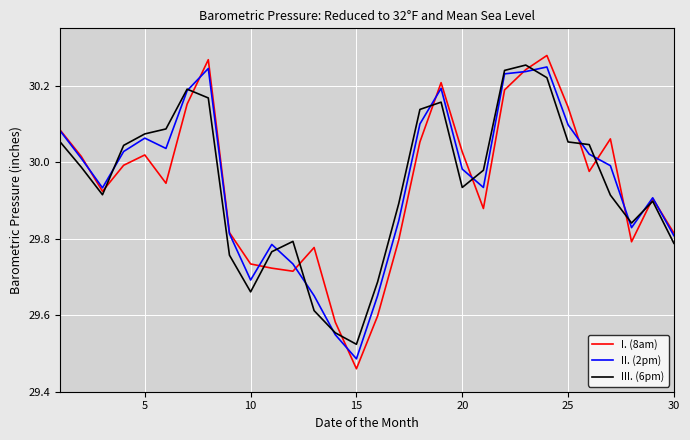

Which series has the largest range (max minus min)?

I. (8am)